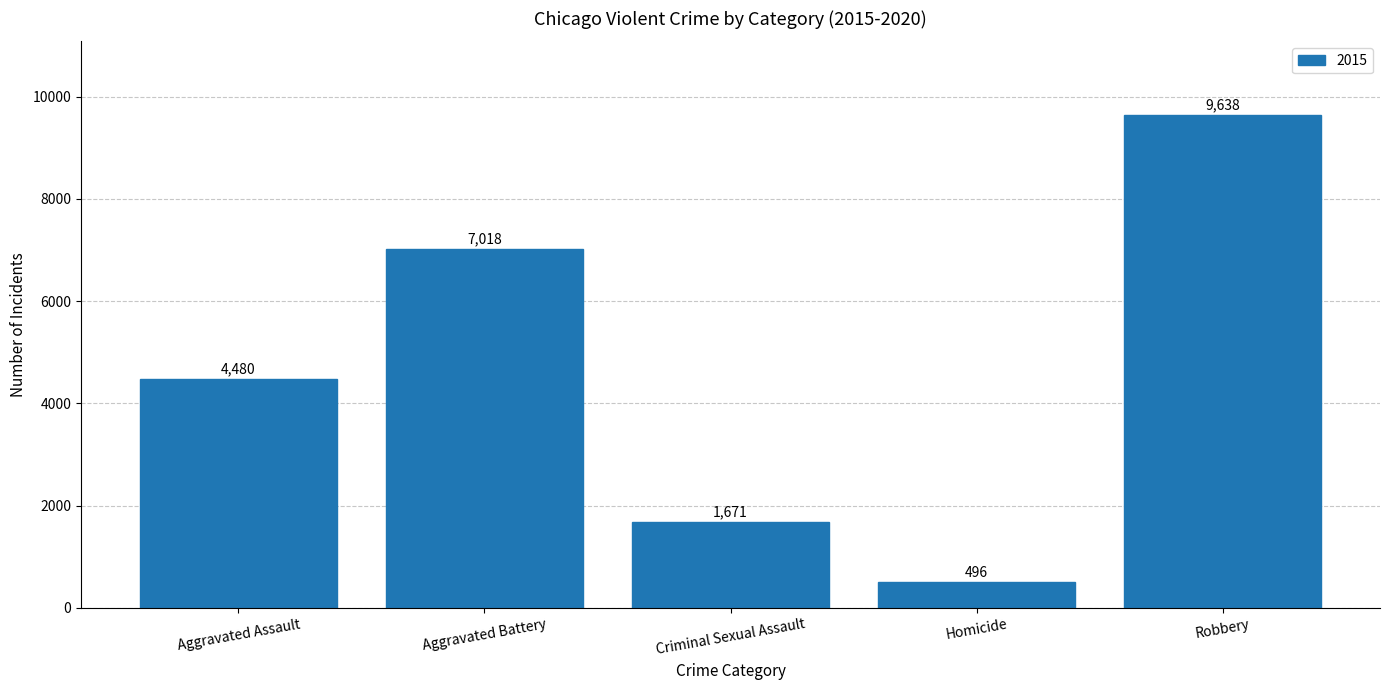

List the labels in order of value, largest first.

Robbery, Aggravated Battery, Aggravated Assault, Criminal Sexual Assault, Homicide